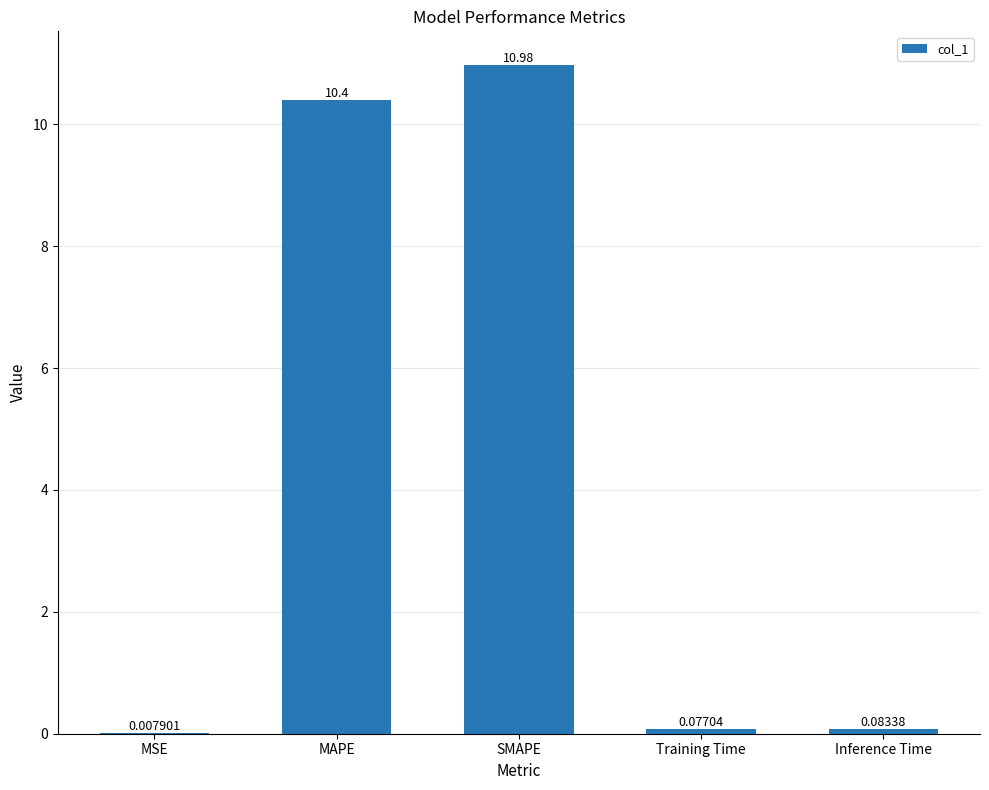

Are the bars horizontal?

No